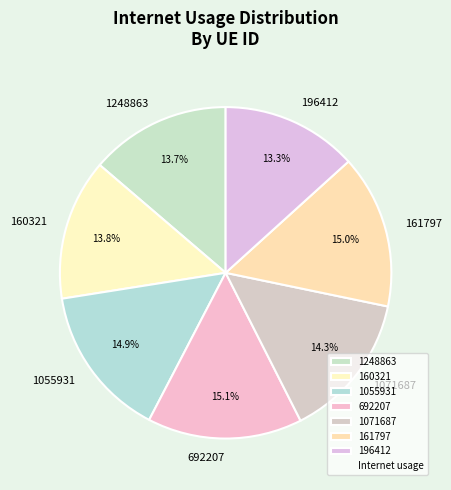

Is there a majority slice in this chart?

No